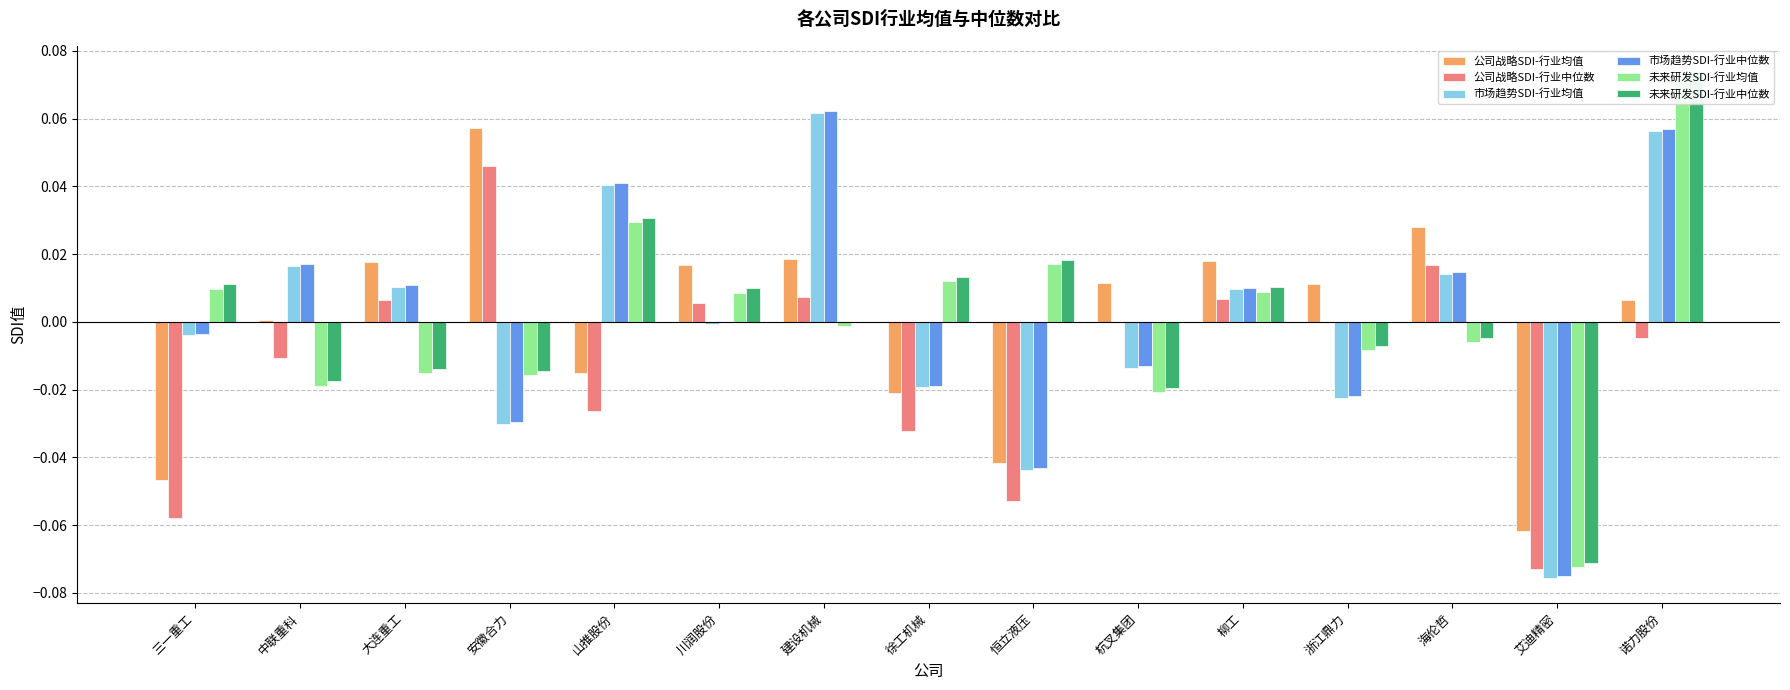

Is the value of 市场趋势SDI-行业中位数 at 山推股份 greater than the value of 市场趋势SDI-行业均值 at 杭叉集团?

Yes